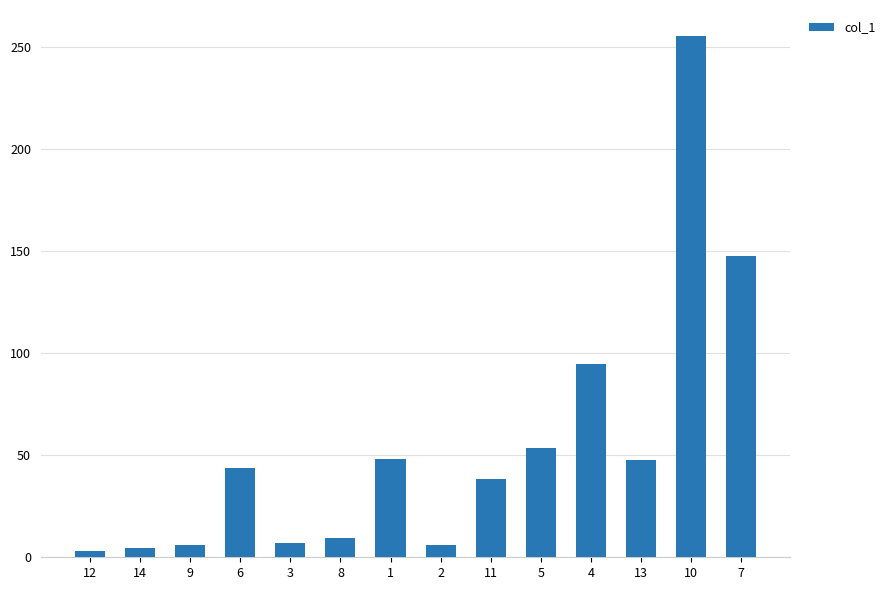

At which category does the chart reach its peak across all series?

10